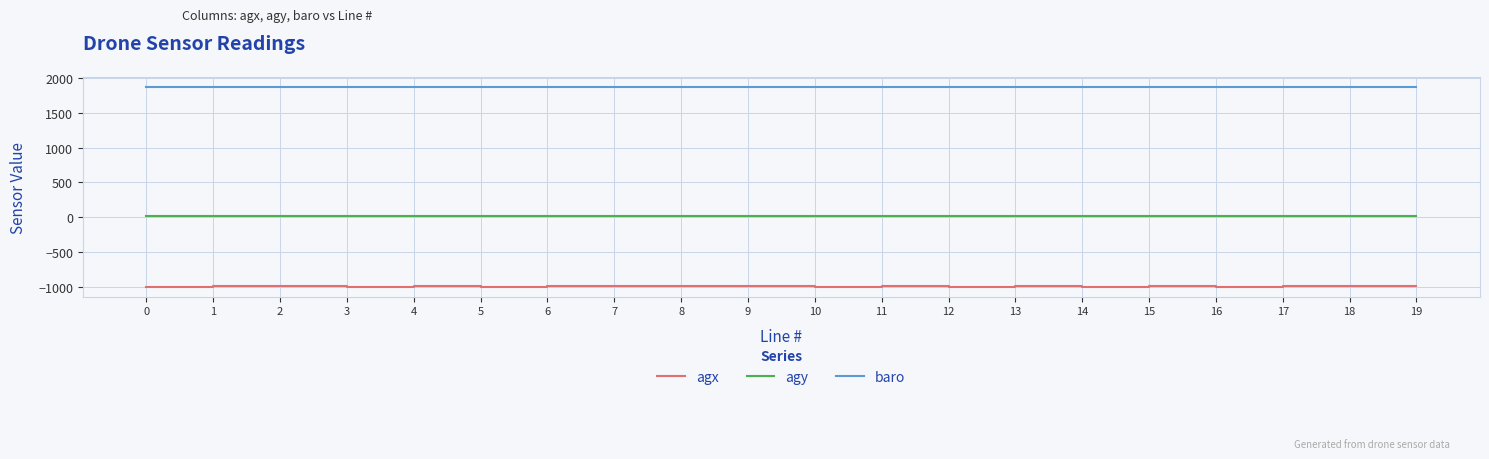

Rank the series by their average value, from lowest to highest.

agx, agy, baro